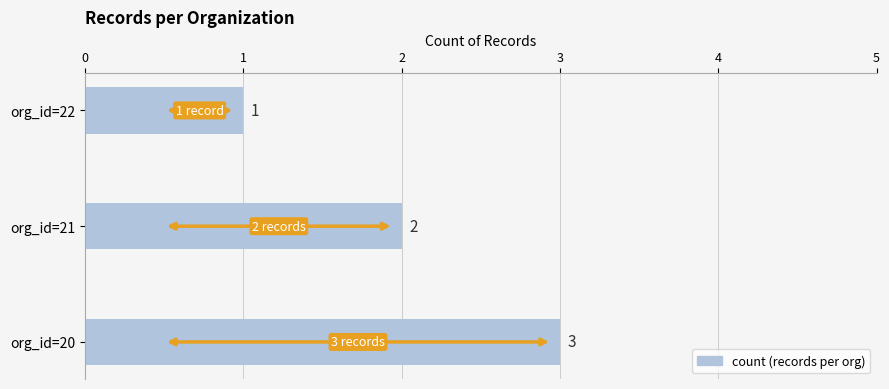

What is the sum of all values?

6